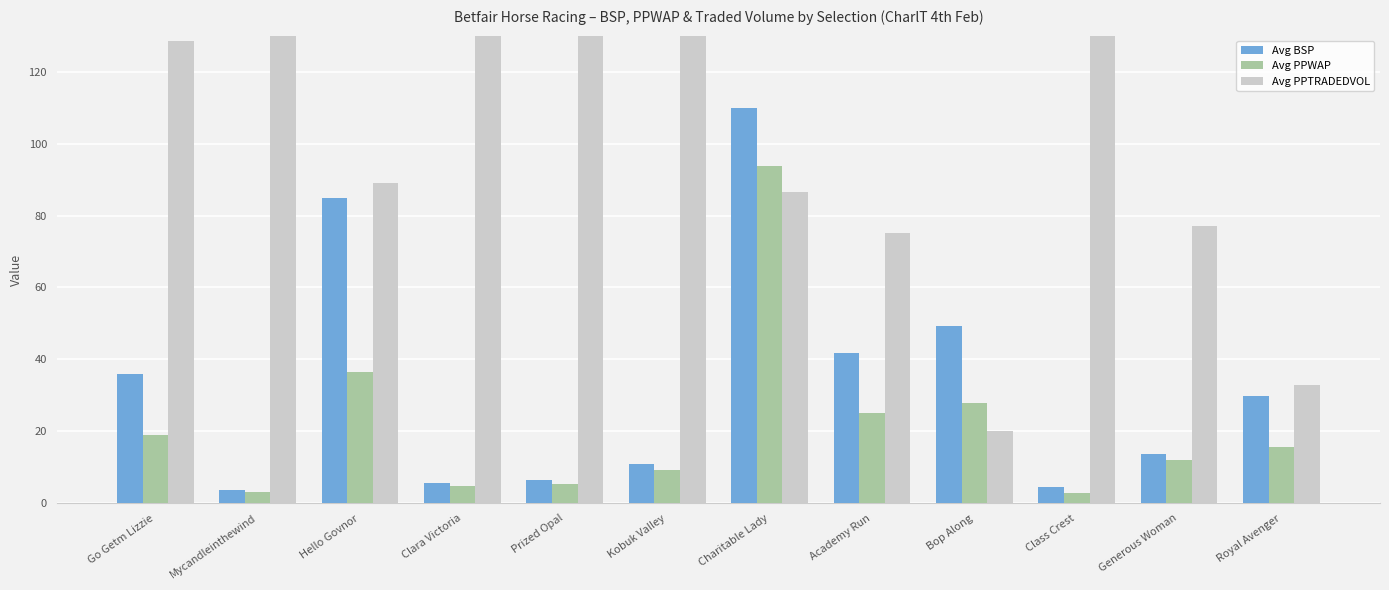

How many groups of bars are there?

12